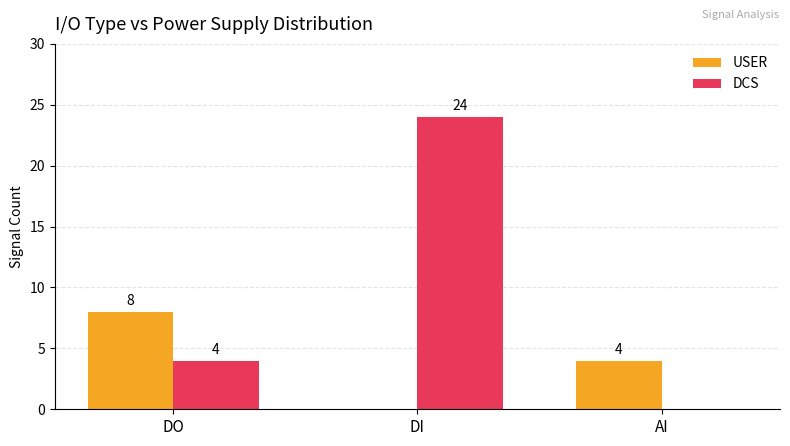

How many groups of bars are there?

3